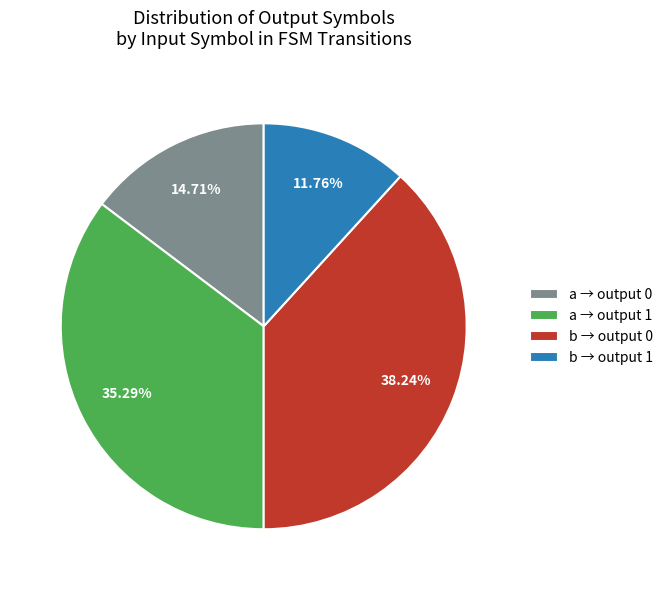

Does any single category account for the majority?

No